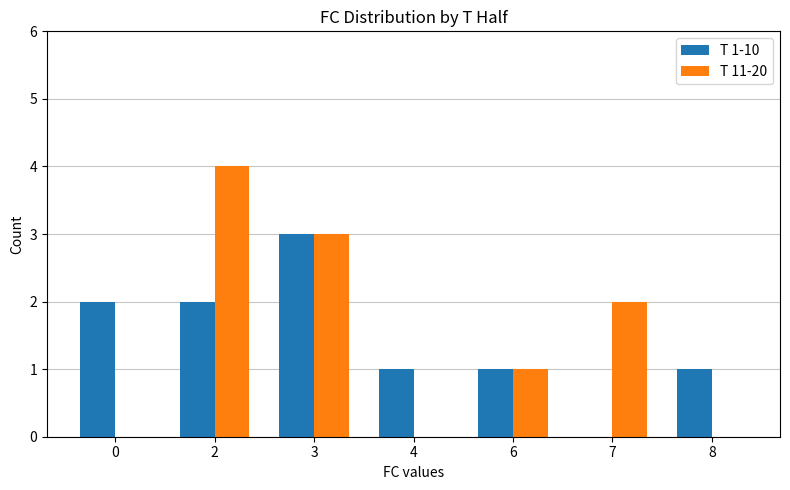

What is the sum of the T 1-10 values at 4 and 3?

4